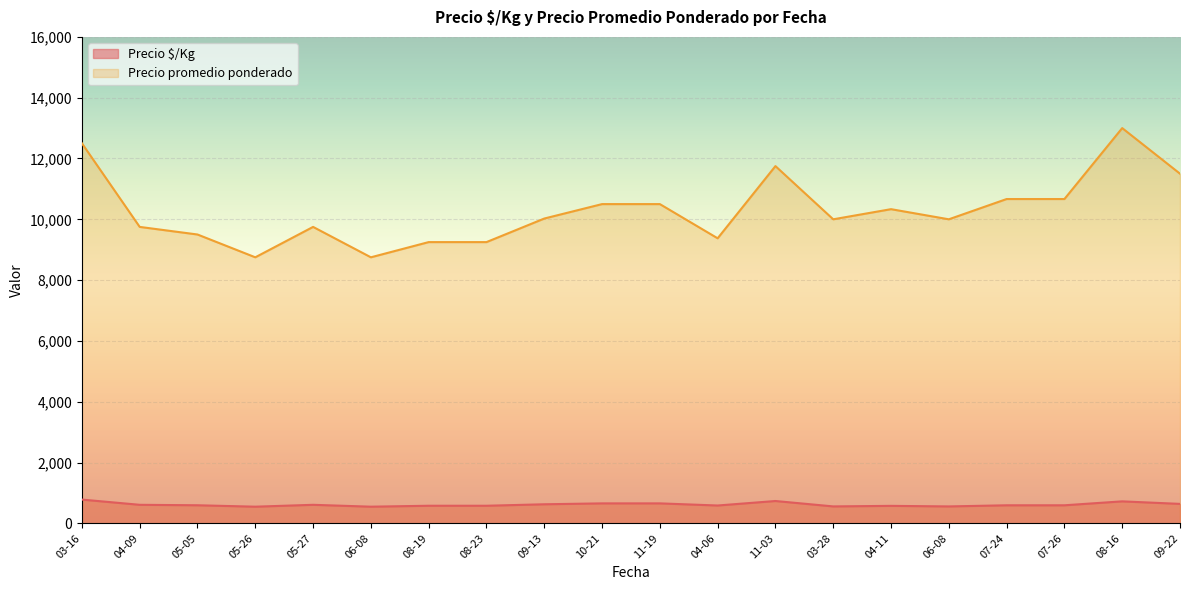

Where is the first local maximum for Precio promedio ponderado?

05-27